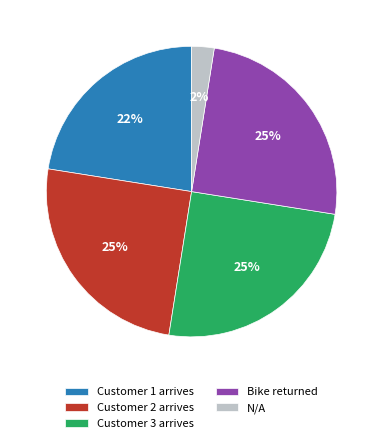

Which category has the smallest portion of the pie?

N/A